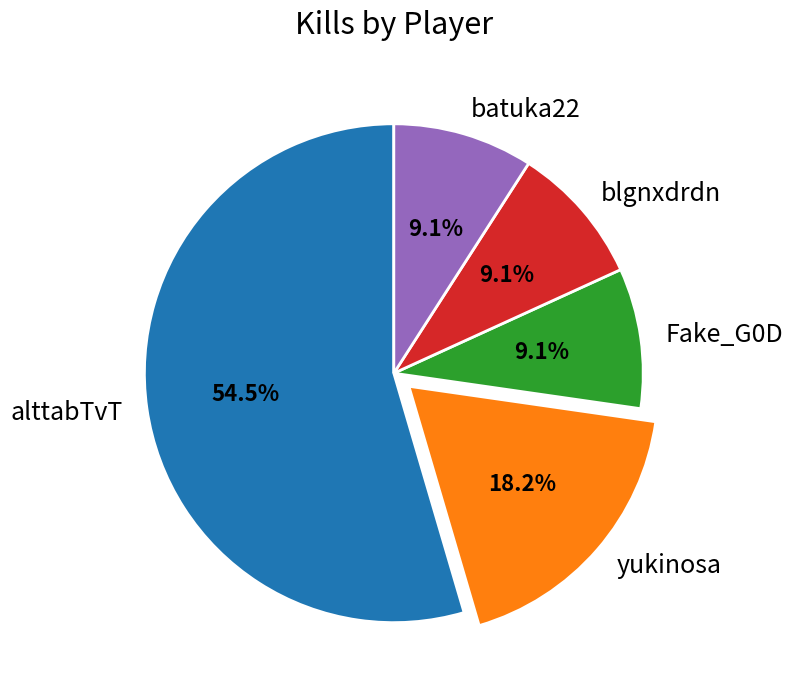

What is the largest slice in the pie chart?

alttabTvT